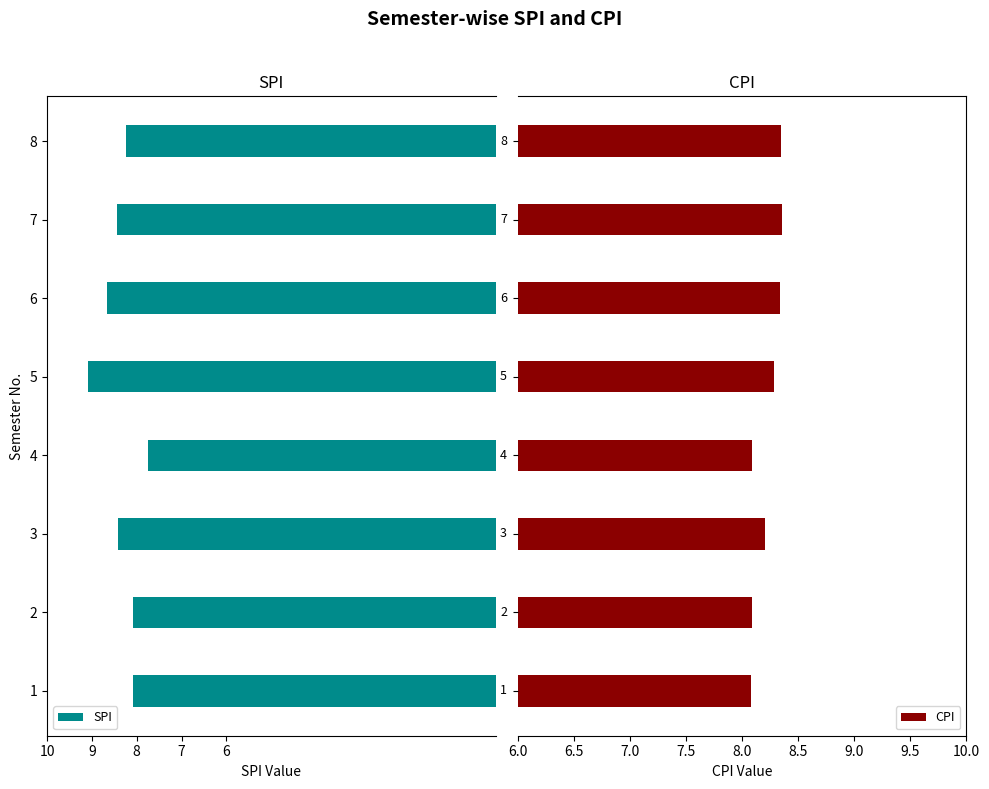

What are all the series names shown in the legend?

SPI, CPI